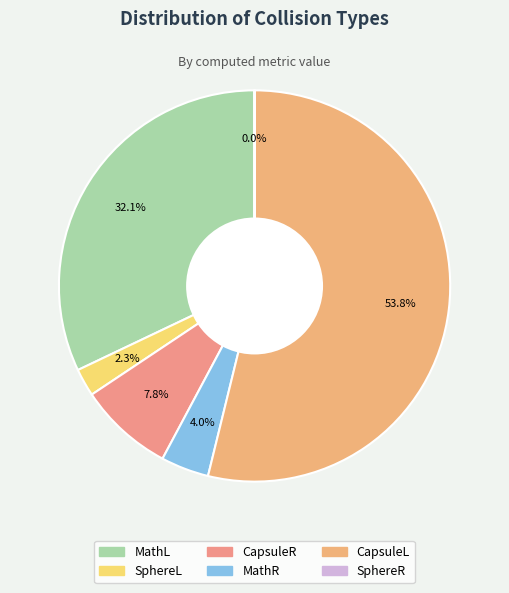

What percentage is the CapsuleR slice, to the nearest percent?

8%